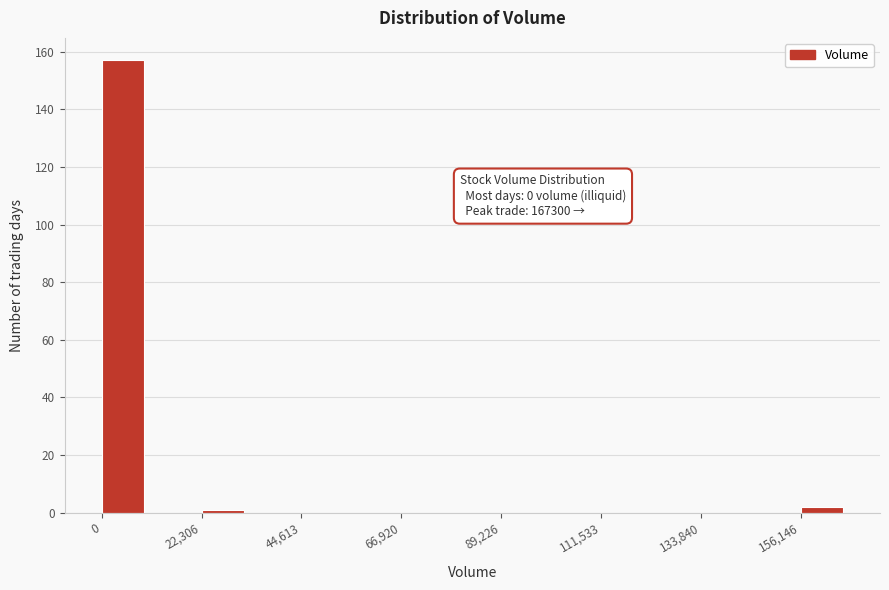

Read against the x-axis, roughly where is the centre of the tallest bar?

5000